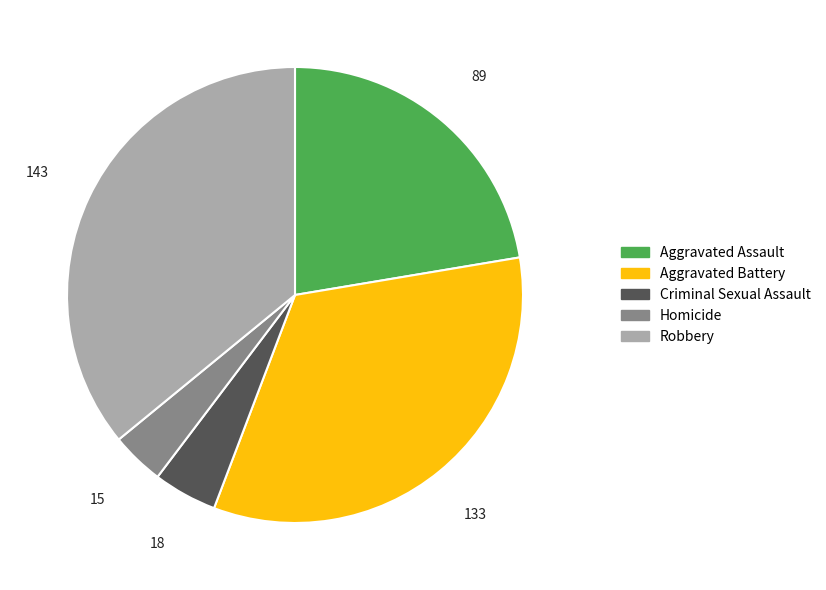

Between Homicide and Criminal Sexual Assault, which is larger?

Criminal Sexual Assault